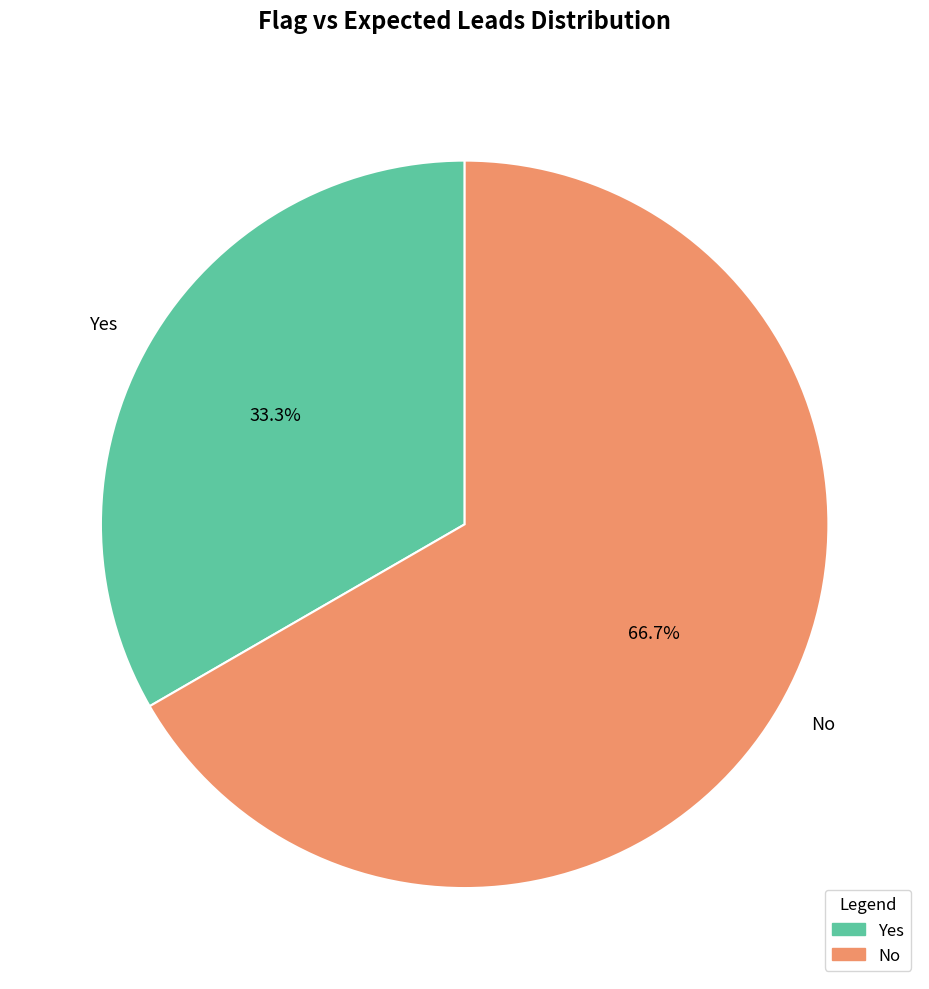

What is the largest slice in the pie chart?

No